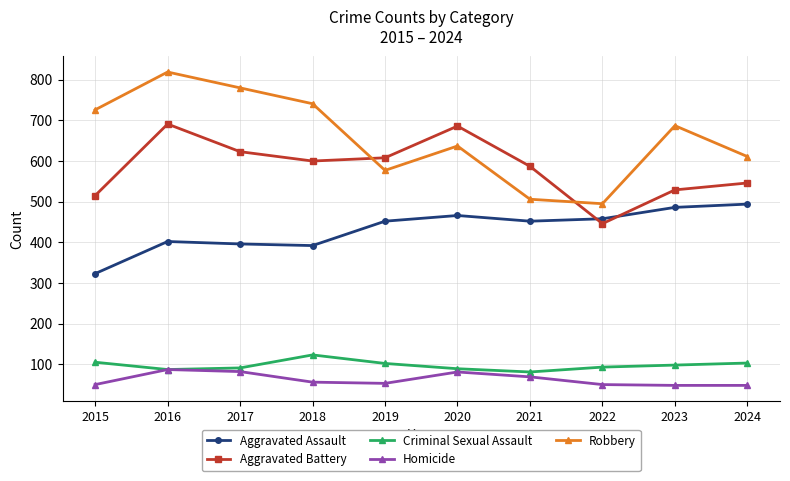

What is the value of the Criminal Sexual Assault point at the 2nd from the left?

87